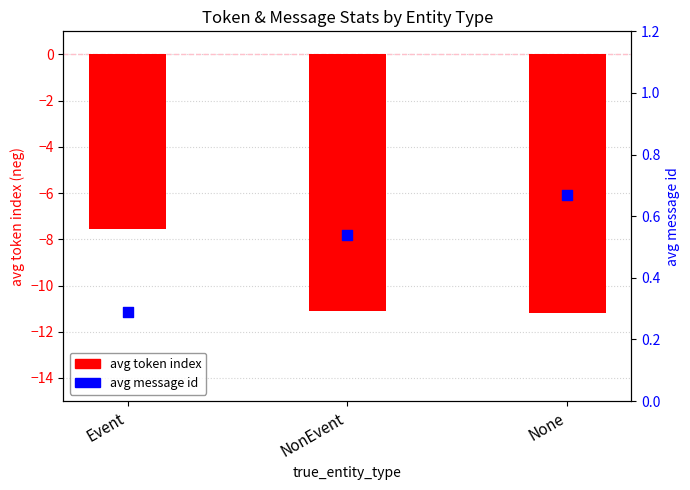

At how many categories does at least one series exceed 0?

3